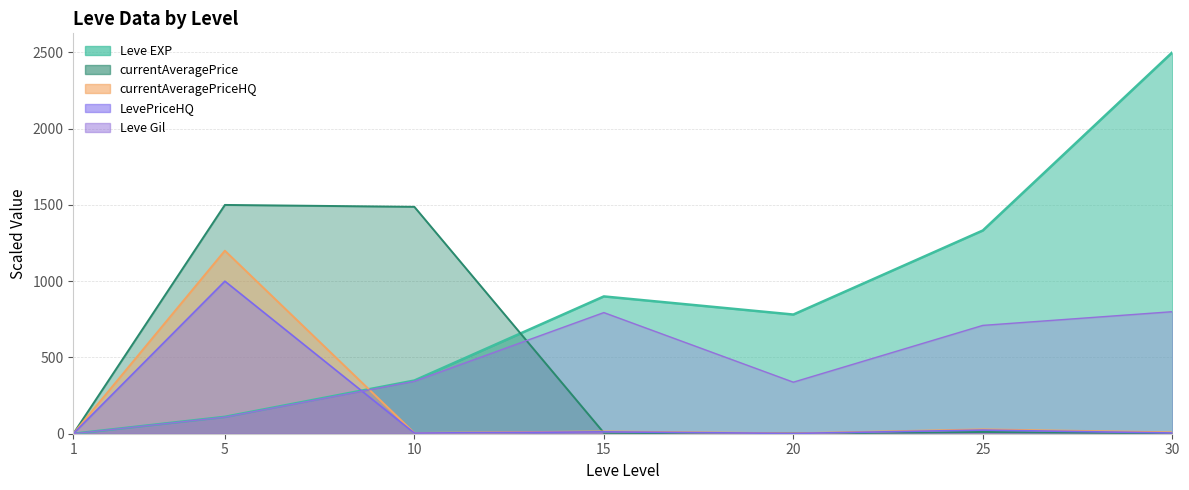

True or false: currentAveragePriceHQ and currentAveragePrice intersect in this chart.

True